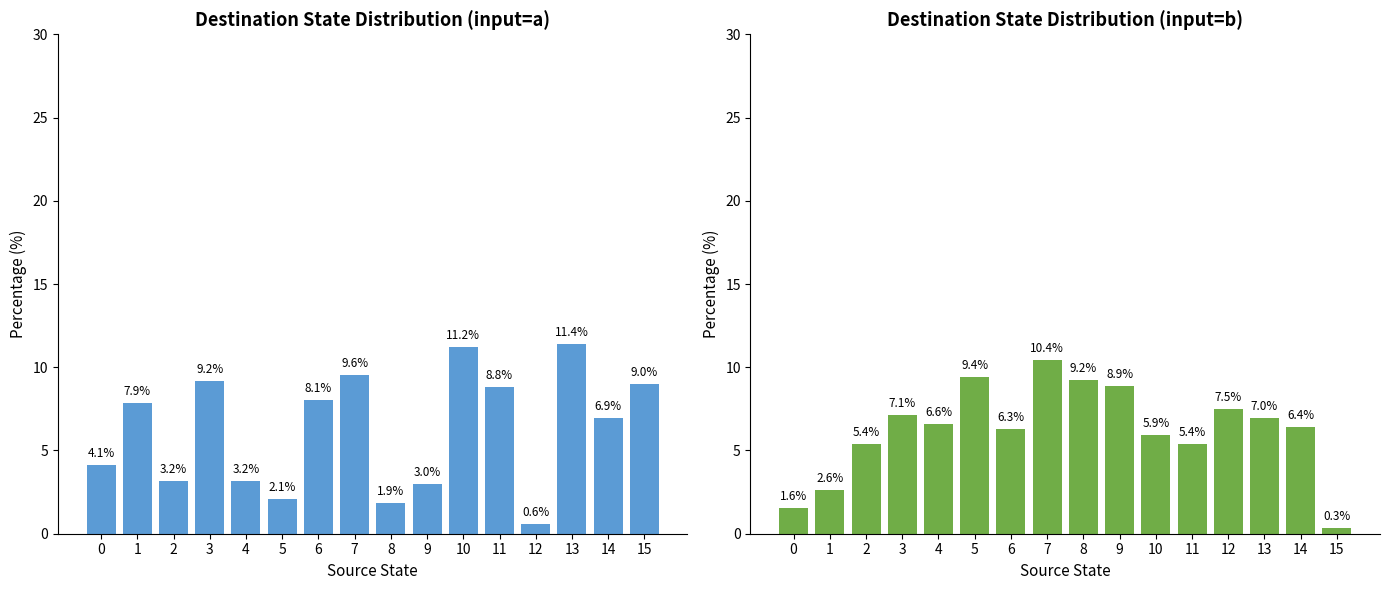

At which category is the sum across all series the highest?

7